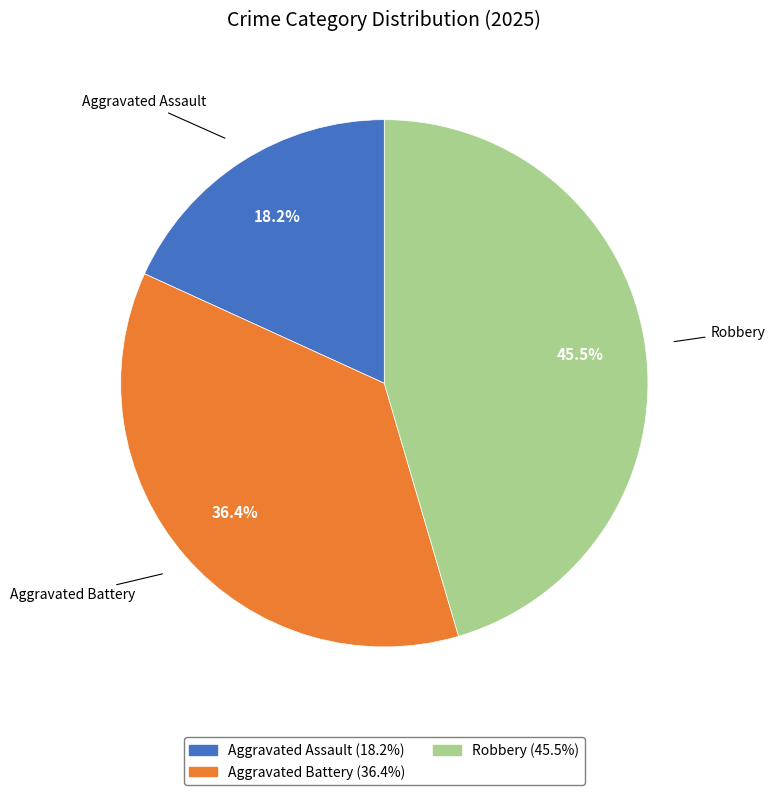

Which has a higher value, Robbery or Aggravated Assault?

Robbery